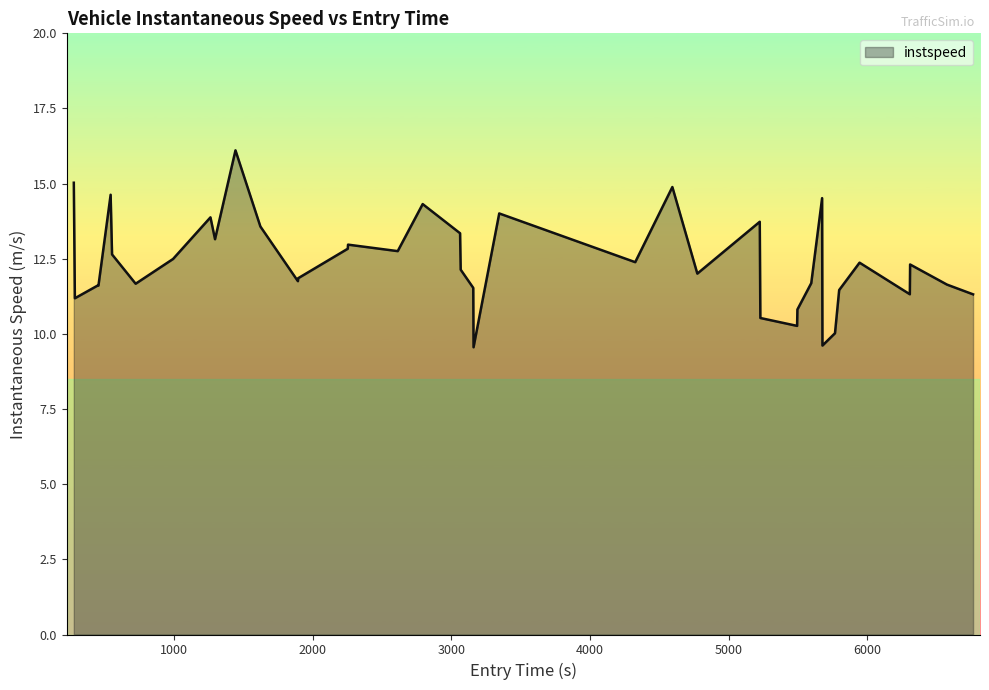

What is the greatest value displayed?

16.1